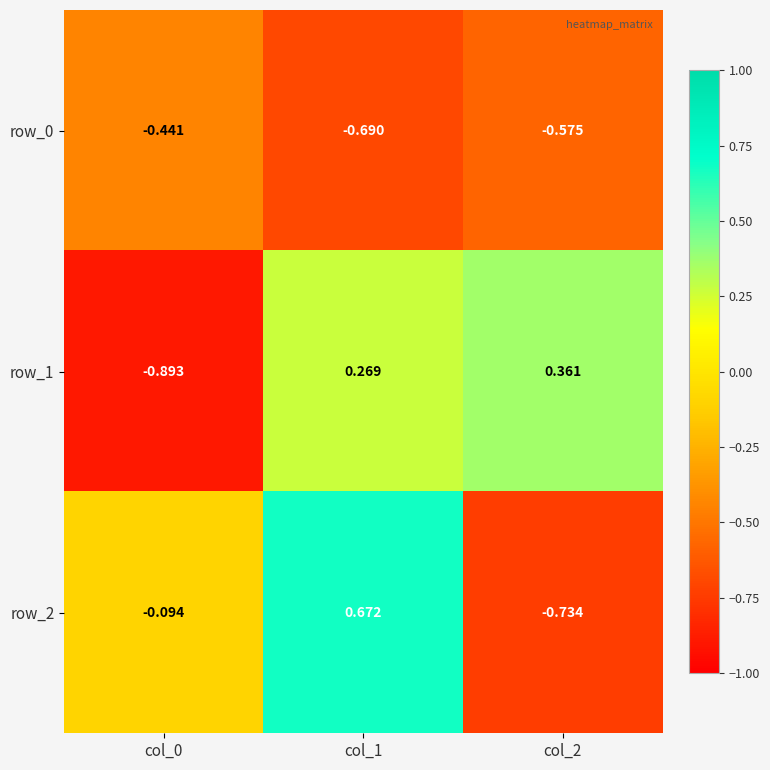

Is the value of row_0 at col_2 greater than the value of row_2 at col_0?

No